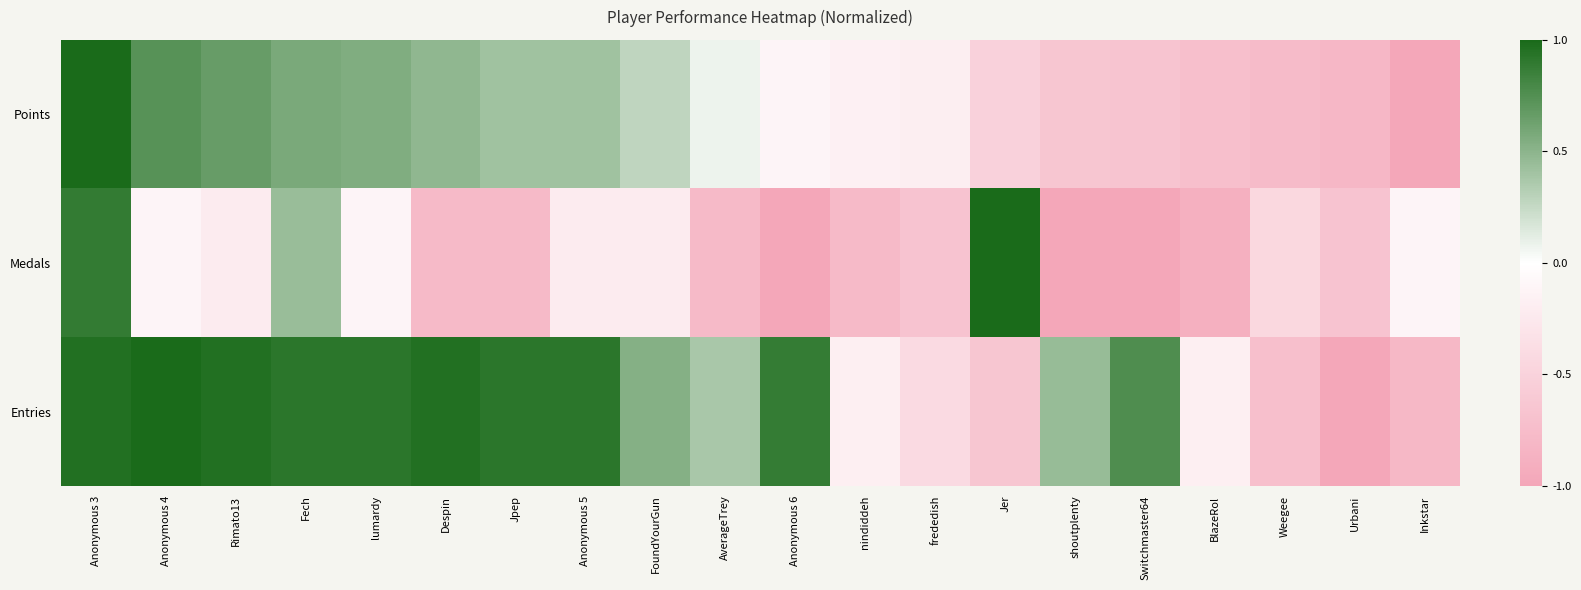

Reading left to right, list all the values displayed in this chart.

Points: Anonymous 3=1.0	Anonymous 4=0.7	Rimato13=0.7	Fech=0.6	lumardy=0.6	Despin=0.5	Jpep=0.4	Anonymous 5=0.4	FoundYourGun=0.3	AverageTrey=0.1	Anonymous 6=-0.1	nindiddeh=-0.2	frededish=-0.2	Jer=-0.5	shoutplenty=-0.6	Switchmaster64=-0.7	BlazeRol=-0.7	Weegee=-0.8	Urbani=-0.8	Inkstar=-1.0
Medals: Anonymous 3=0.9	Anonymous 4=-0.1	Rimato13=-0.2	Fech=0.4	lumardy=-0.1	Despin=-0.8	Jpep=-0.8	Anonymous 5=-0.2	FoundYourGun=-0.2	AverageTrey=-0.8	Anonymous 6=-1.0	nindiddeh=-0.8	frededish=-0.7	Jer=1.0	shoutplenty=-1.0	Switchmaster64=-1.0	BlazeRol=-0.9	Weegee=-0.4	Urbani=-0.7	Inkstar=-0.1
Entries: Anonymous 3=1.0	Anonymous 4=1.0	Rimato13=1.0	Fech=0.9	lumardy=0.9	Despin=1.0	Jpep=0.9	Anonymous 5=0.9	FoundYourGun=0.5	AverageTrey=0.4	Anonymous 6=0.9	nindiddeh=-0.2	frededish=-0.4	Jer=-0.6	shoutplenty=0.5	Switchmaster64=0.8	BlazeRol=-0.2	Weegee=-0.7	Urbani=-1.0	Inkstar=-0.8